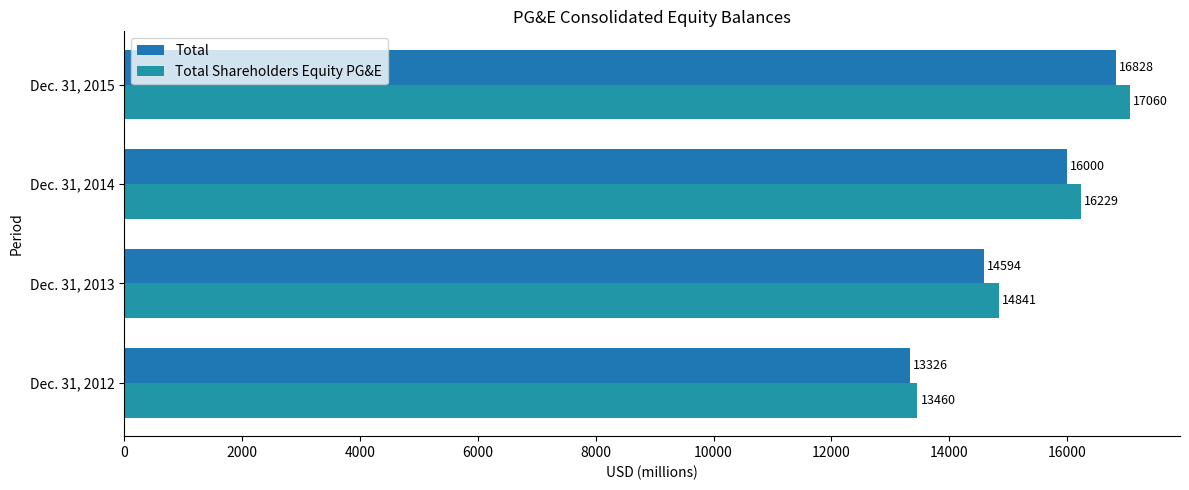

Reading right to left, extract all data points from this chart.

Total: 16828	16000	14594	13326
Total Shareholders Equity PG&E: 17060	16229	14841	13460